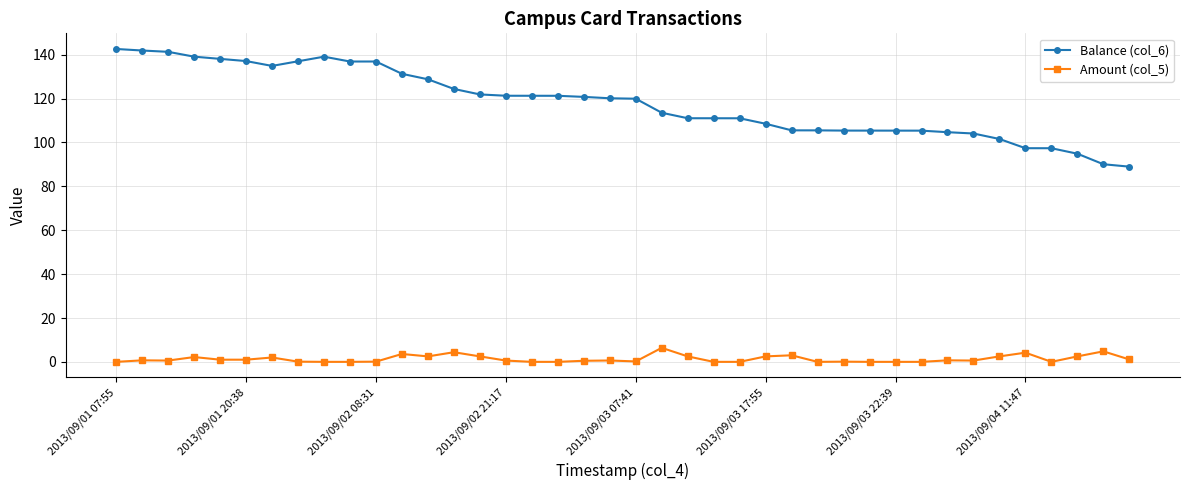

Which series has the widest spread of values?

Balance (col_6)